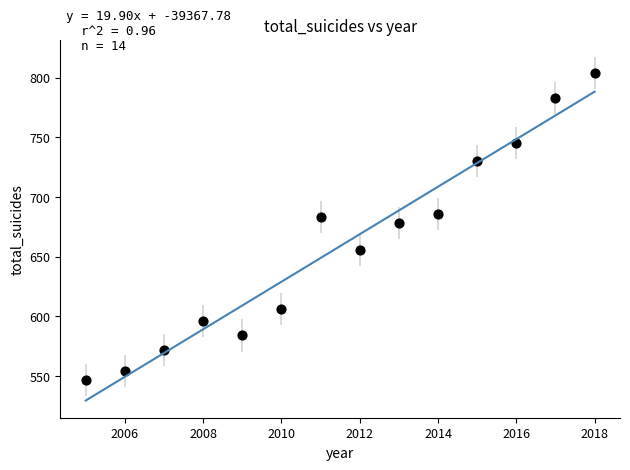

What is the range of X values (max minus min)?

13